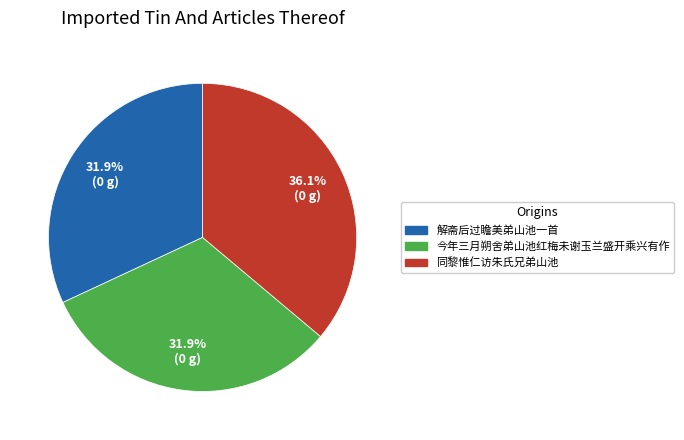

To the nearest percent, what percentage of the pie is 同黎惟仁访朱氏兄弟山池?

36%